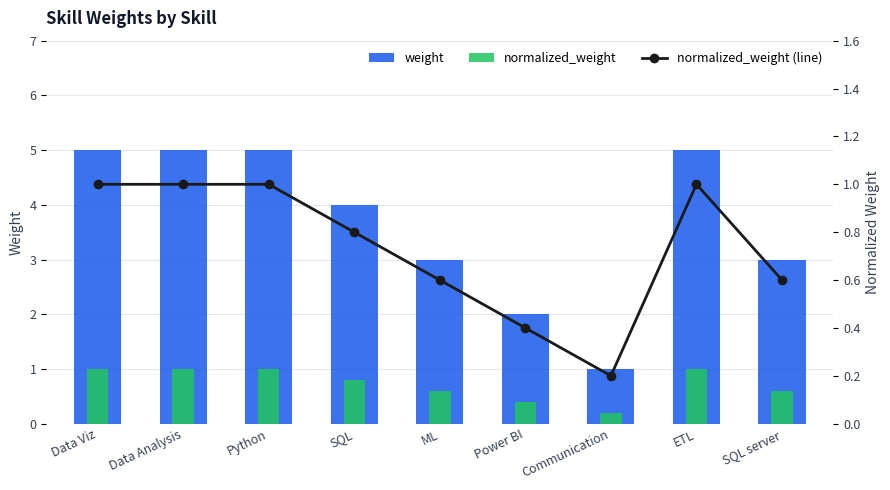

What is the label of the 6th bar from the left?

Power BI